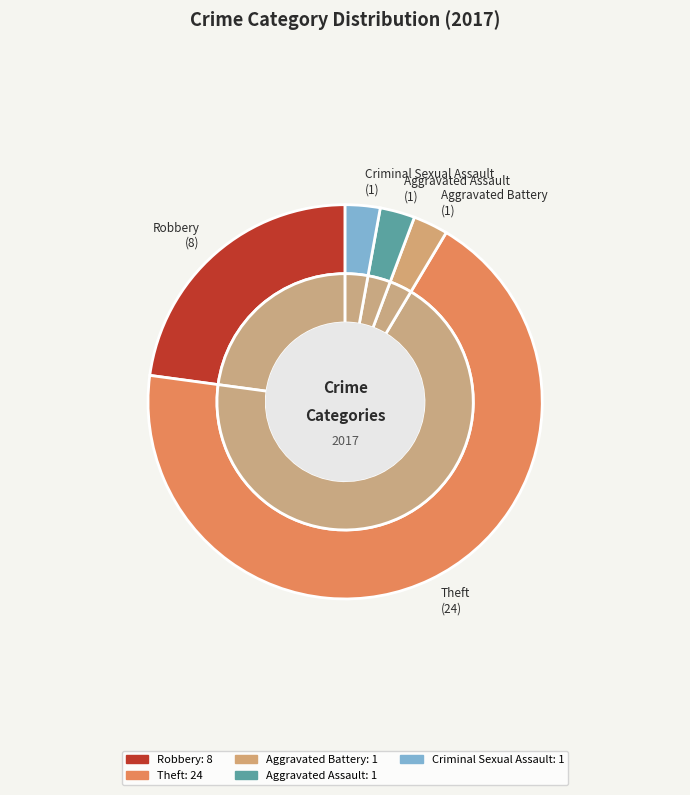

Combined, do Theft and Homicide account for over 50%?

Yes